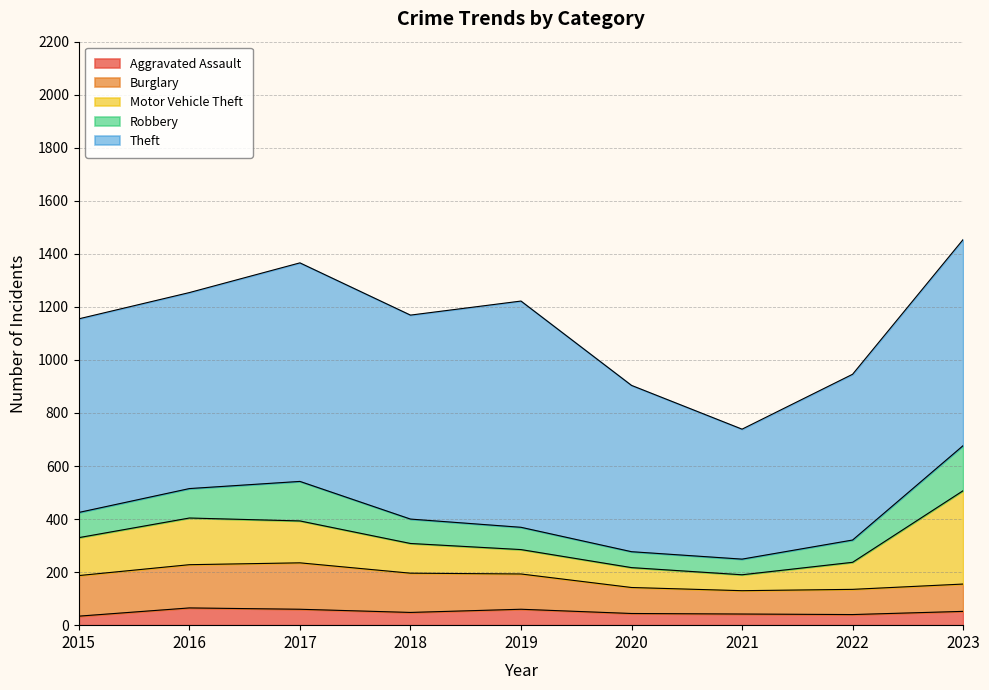

Reading left to right, what are all the values shown in this chart?

Aggravated Assault: 2015=34	2016=65	2017=60	2018=48	2019=60	2020=44	2021=42	2022=40	2023=52
Burglary: 2015=153	2016=163	2017=175	2018=148	2019=133	2020=98	2021=88	2022=95	2023=103
Motor Vehicle Theft: 2015=143	2016=176	2017=158	2018=112	2019=92	2020=75	2021=60	2022=102	2023=352
Robbery: 2015=95	2016=111	2017=149	2018=92	2019=84	2020=60	2021=59	2022=84	2023=170
Theft: 2015=730	2016=739	2017=824	2018=769	2019=853	2020=627	2021=490	2022=625	2023=777